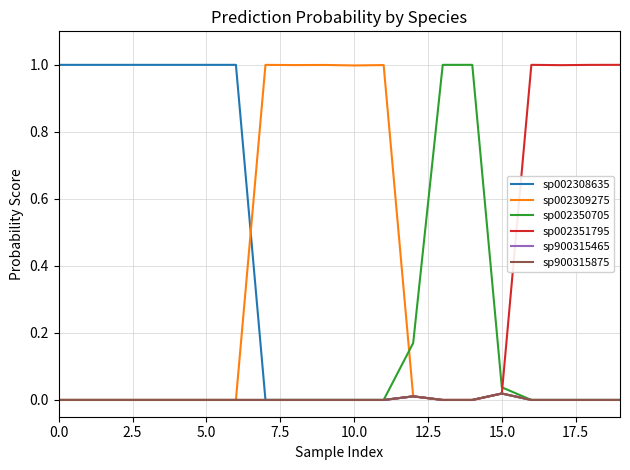

Which series has the largest total across all categories?

sp002308635